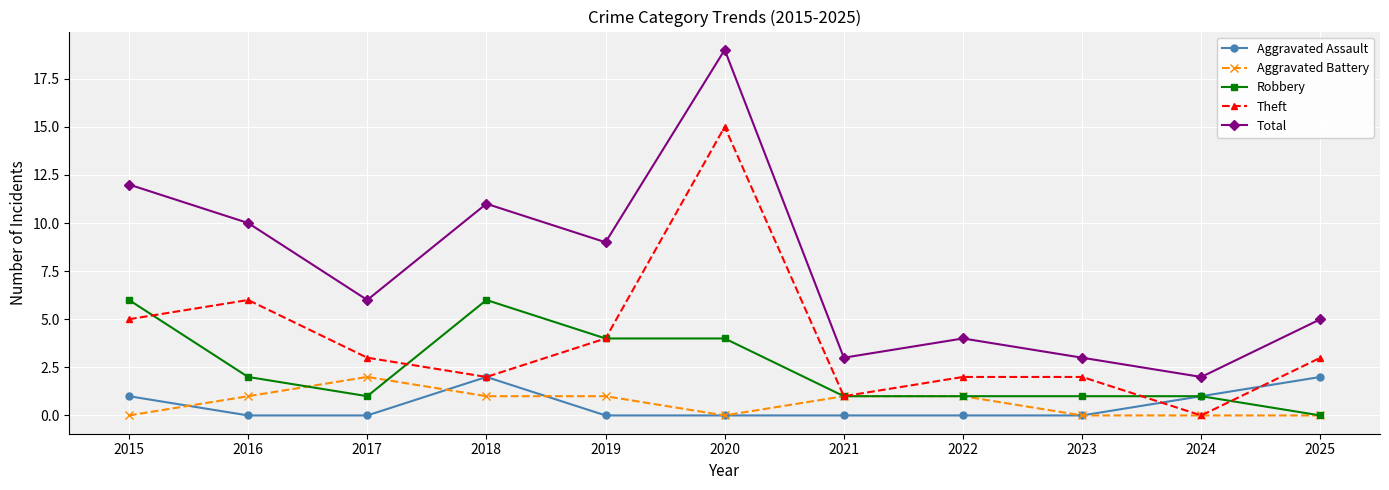

The value of Aggravated Assault at 2025 is 3. True or false?

False